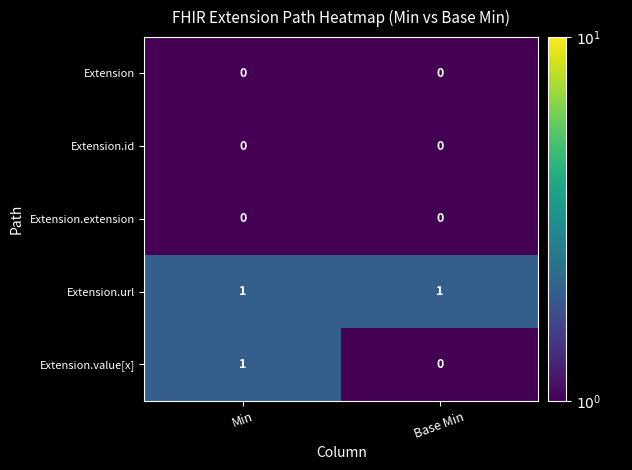

True or false: Extension.extension has a value of 0 at Min.

True